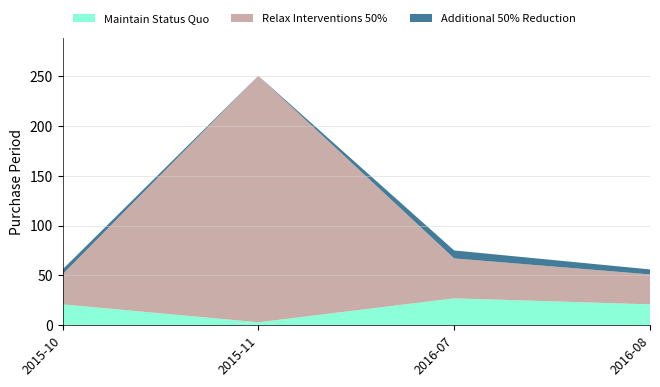

Reading left to right, transcribe the values for Maintain Status Quo.

2015-10=21	2015-11=3	2016-07=27	2016-08=21